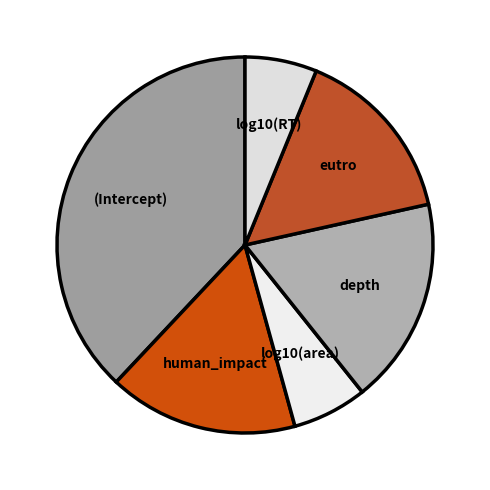

How many segments does this pie chart have?

6